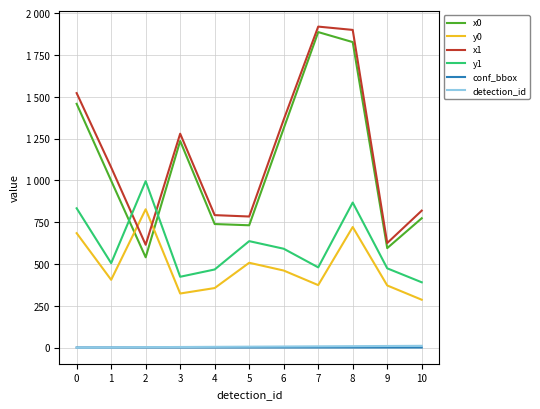

Which series has the largest range (max minus min)?

x0